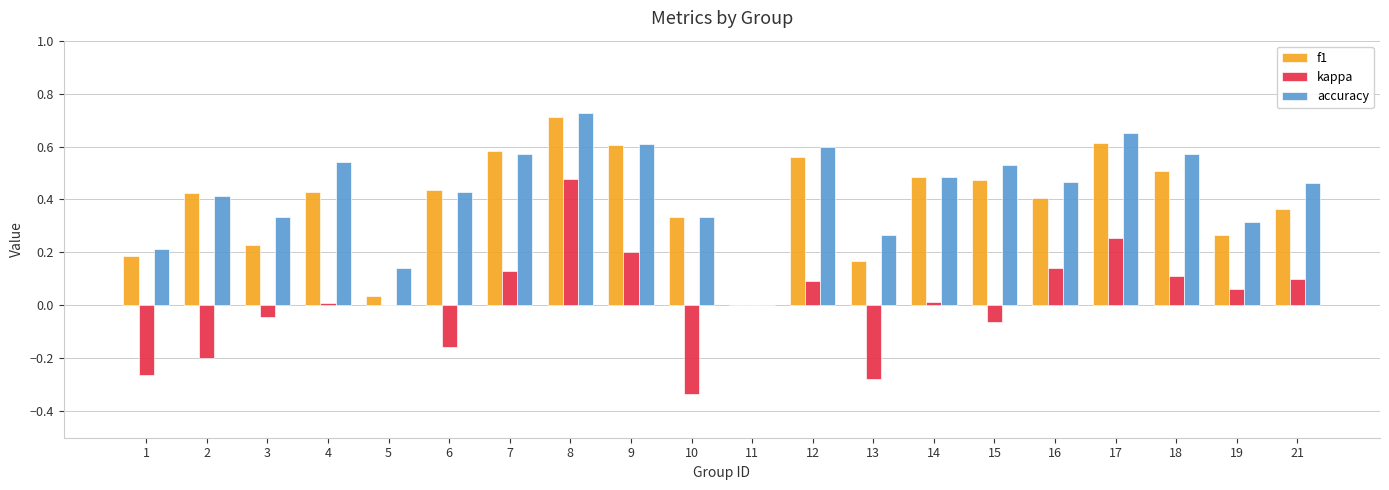

True or false: f1 has a value of 0.6 at 12.

True